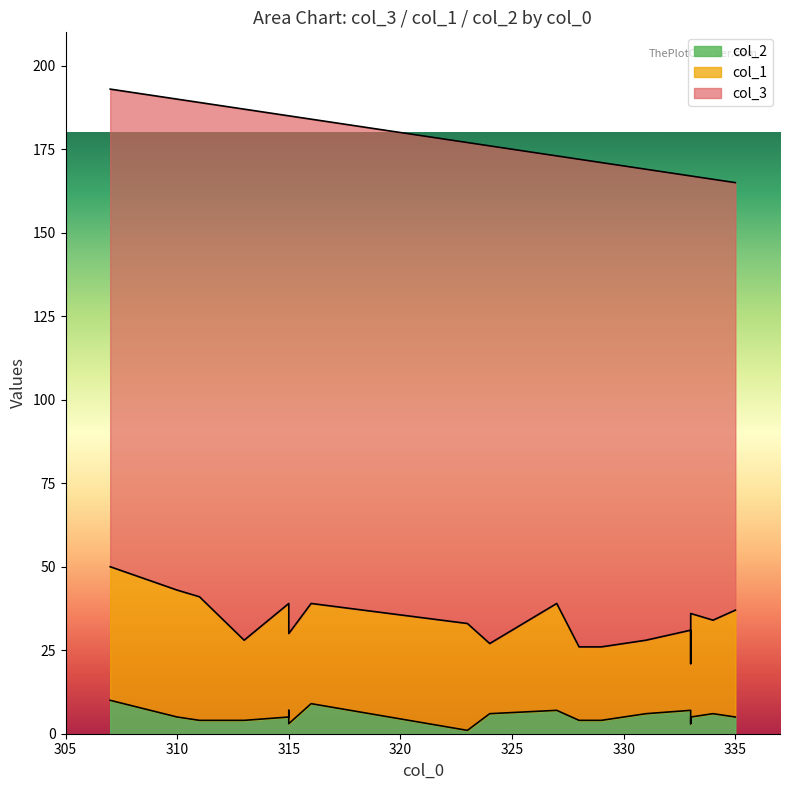

What is the sum of all col_1 values?

540